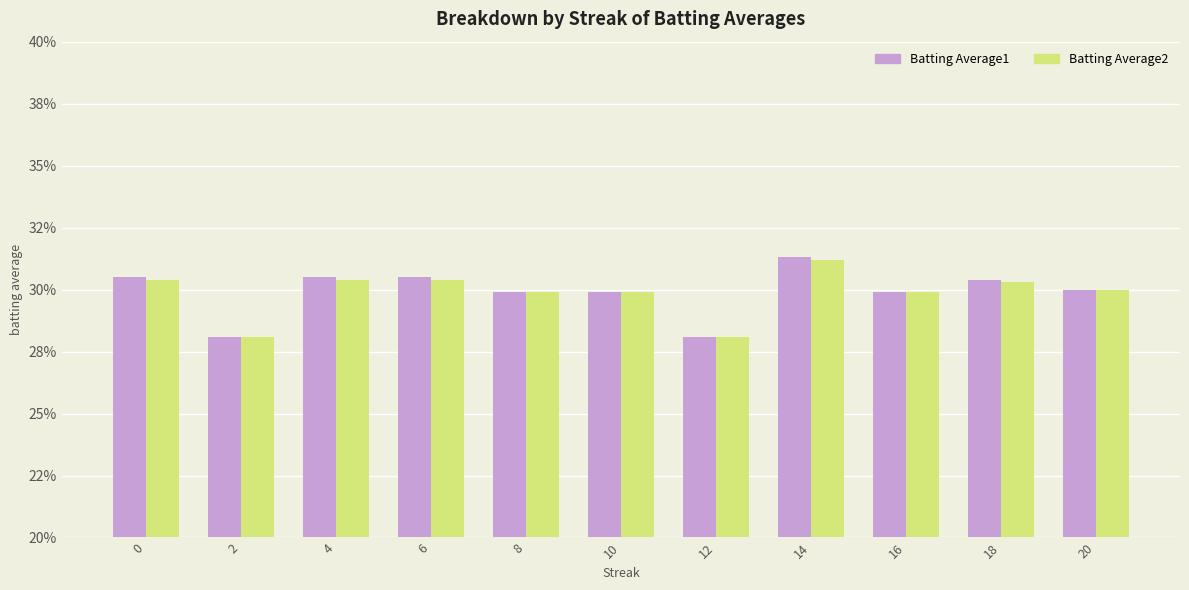

What are all the series names shown in the legend?

Batting Average1, Batting Average2